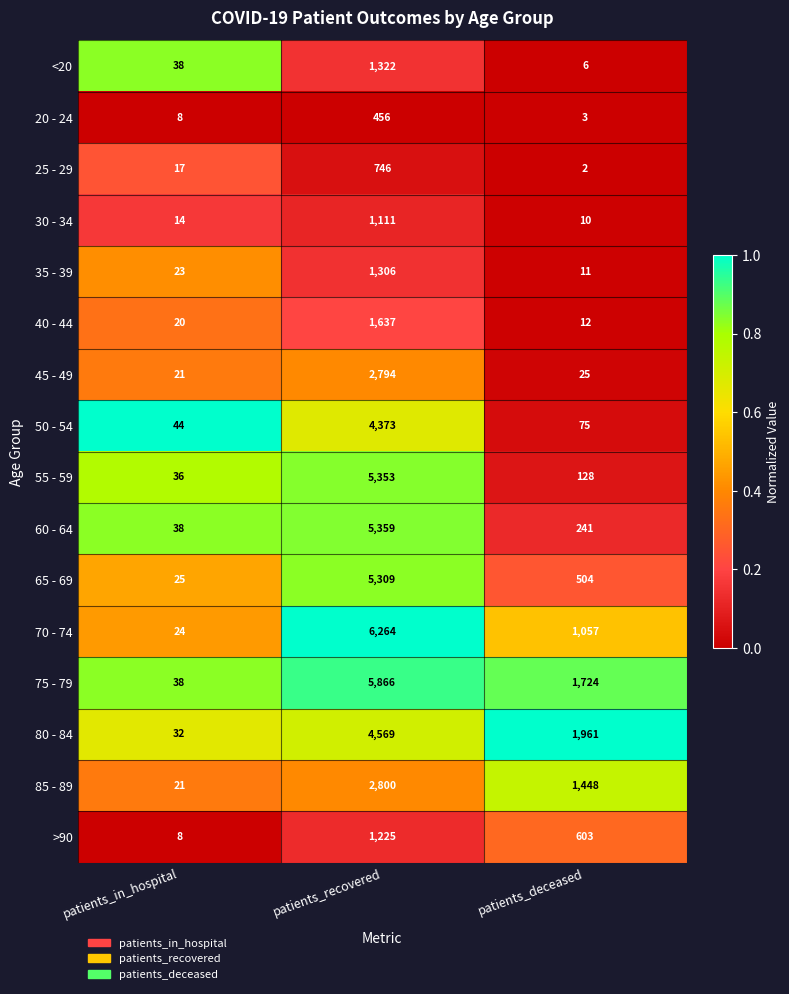

What is the maximum value shown in the chart?

6264